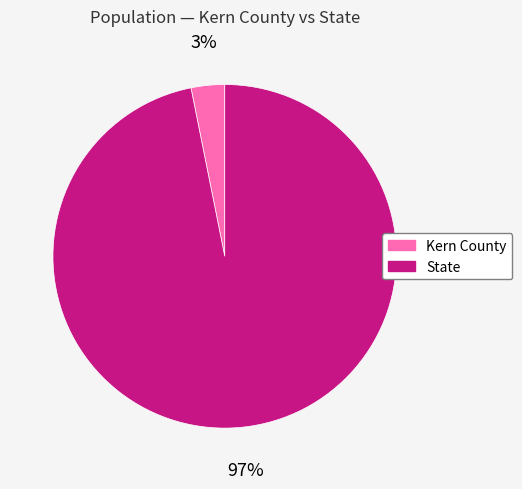

To the nearest percent, what is the difference between the largest and smallest slice percentages?

94%